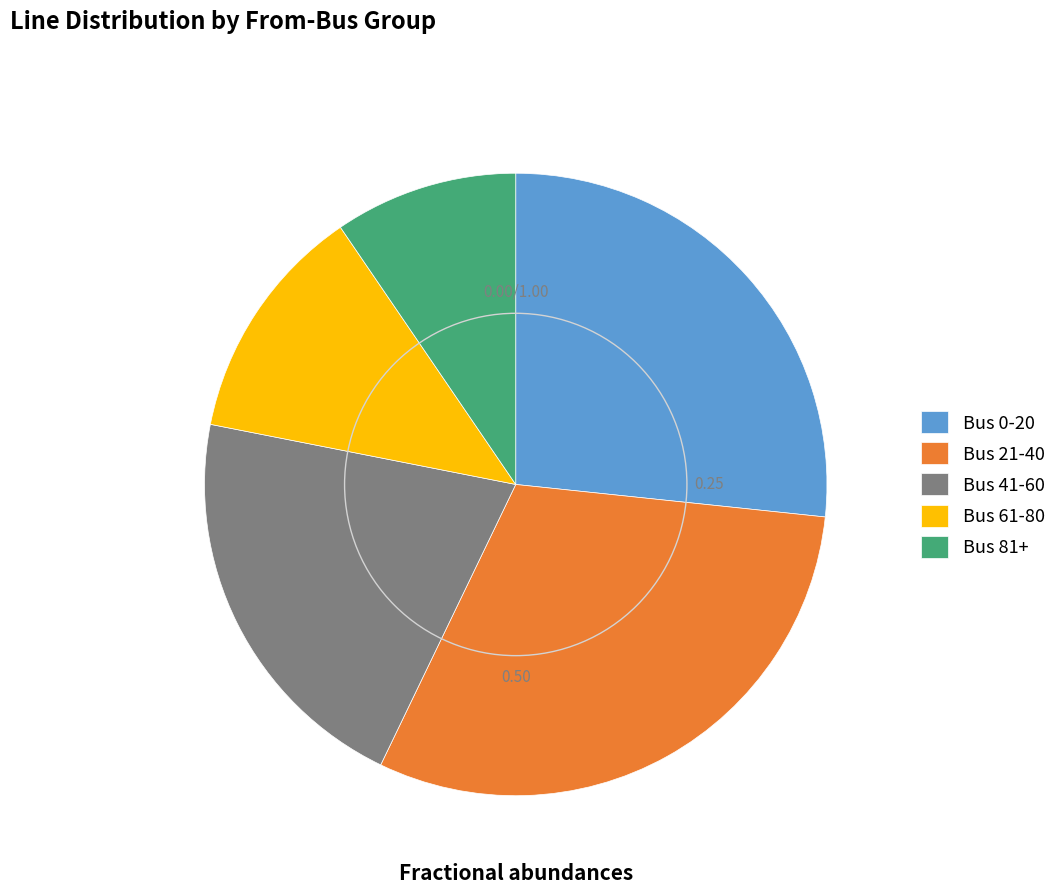

Is the sum of Bus 81+ and Bus 61-80 greater than half?

No